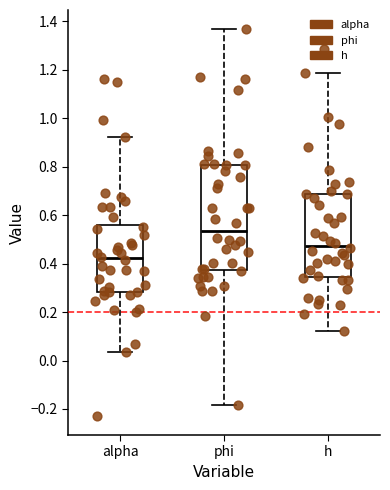

Reading left to right, transcribe this box plot: for each box, give where its median line is, the range the box spans, and where its two whiskers end, as read against the y-axis. The values are not printed on the chart, so give them approximately, as read against the axis.

alpha: median 0.42, box 0.28 to 0.56, whiskers 0.04 to 0.92
phi: median 0.54, box 0.38 to 0.80, whiskers -0.18 to 1.36
h: median 0.48, box 0.34 to 0.68, whiskers 0.12 to 1.18